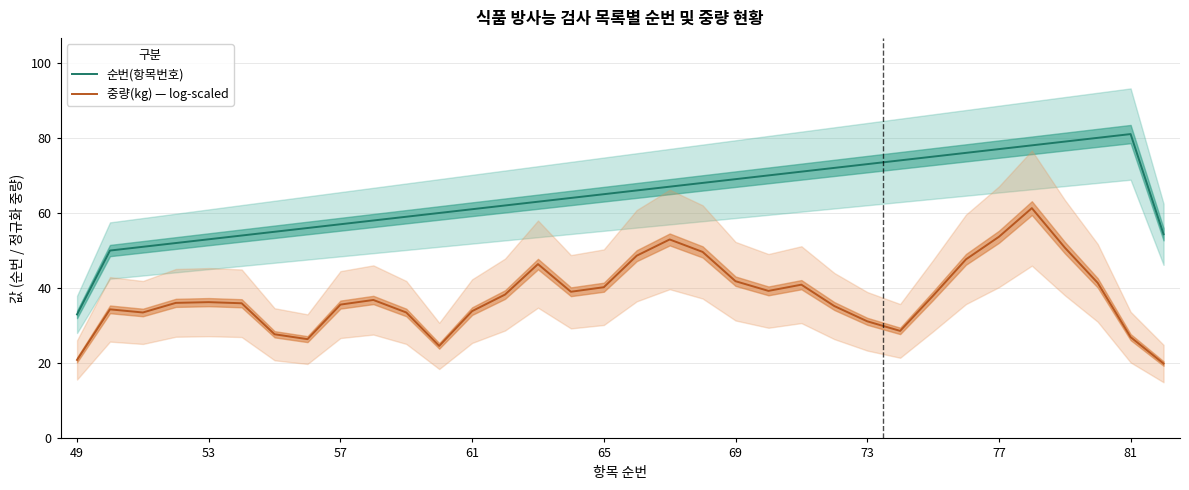

True or false: 중량(kg) — log-scaled and 순번(항목번호) cross at least once.

False